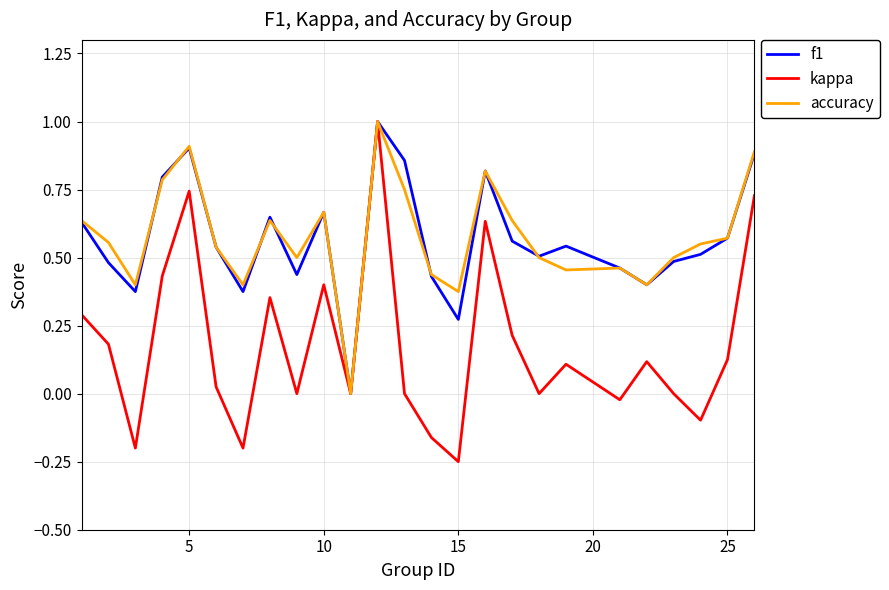

Does the chart have visible grid lines?

Yes